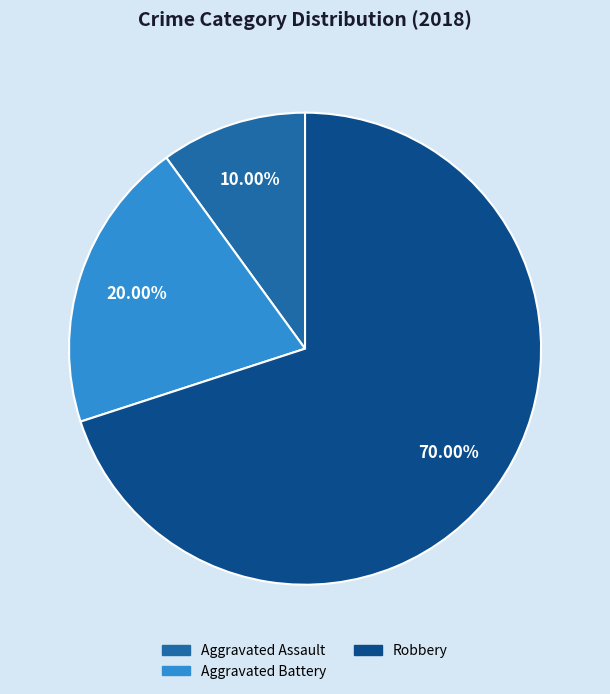

Is there a majority slice in this chart?

Yes